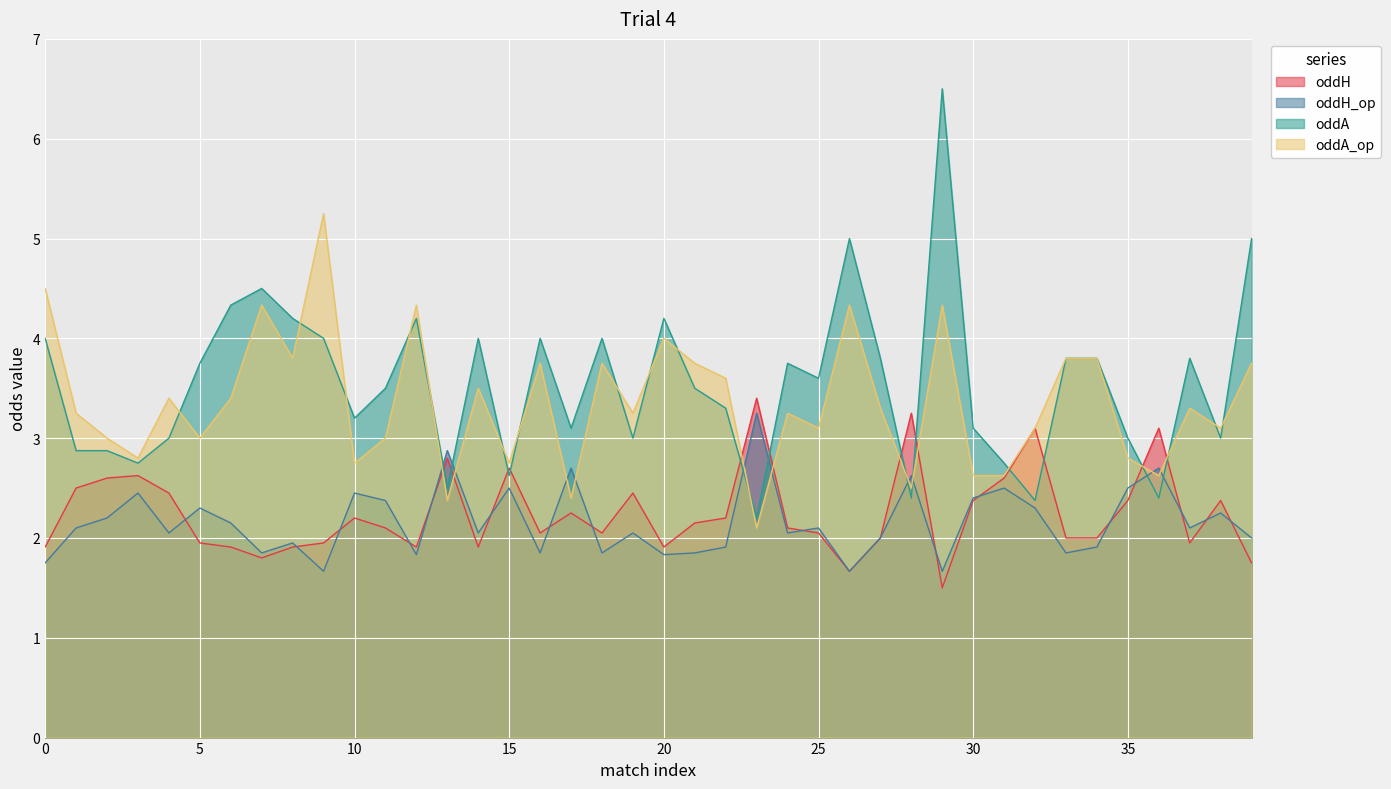

What is the total value across all series at 4?

10.9